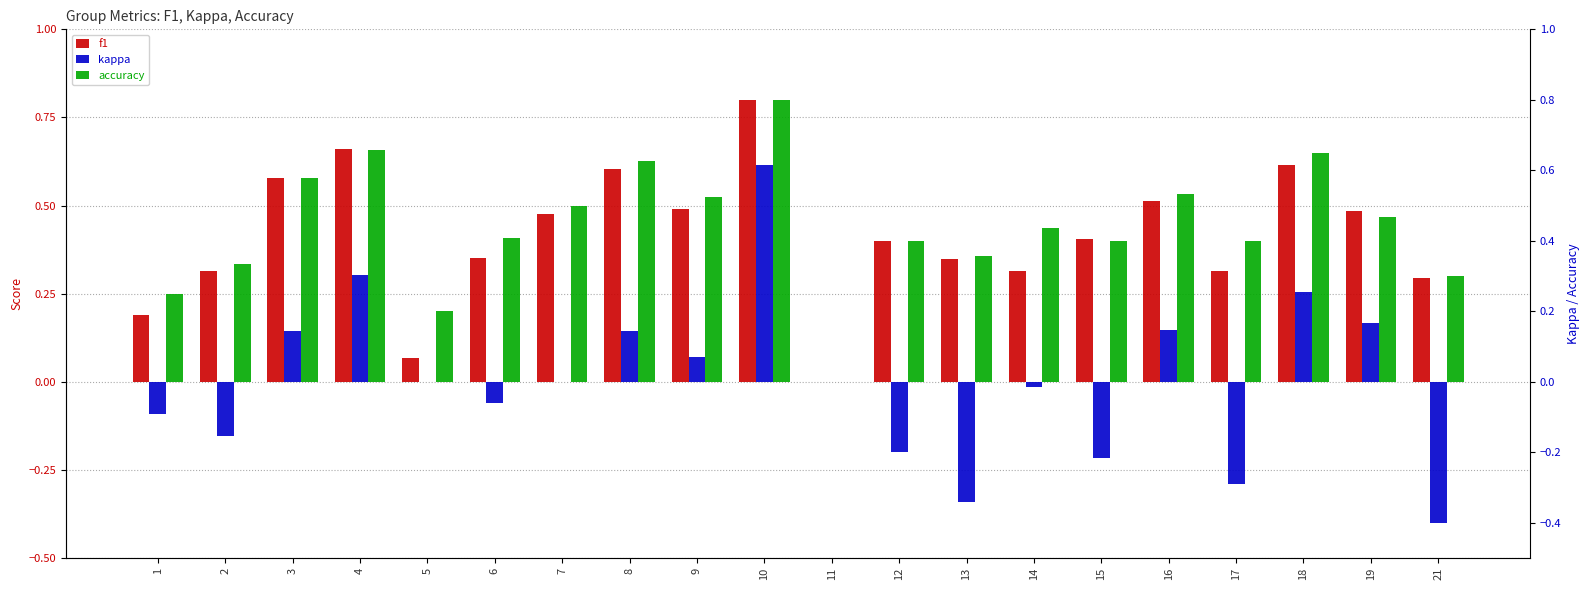

How many bars are there in each group?

3